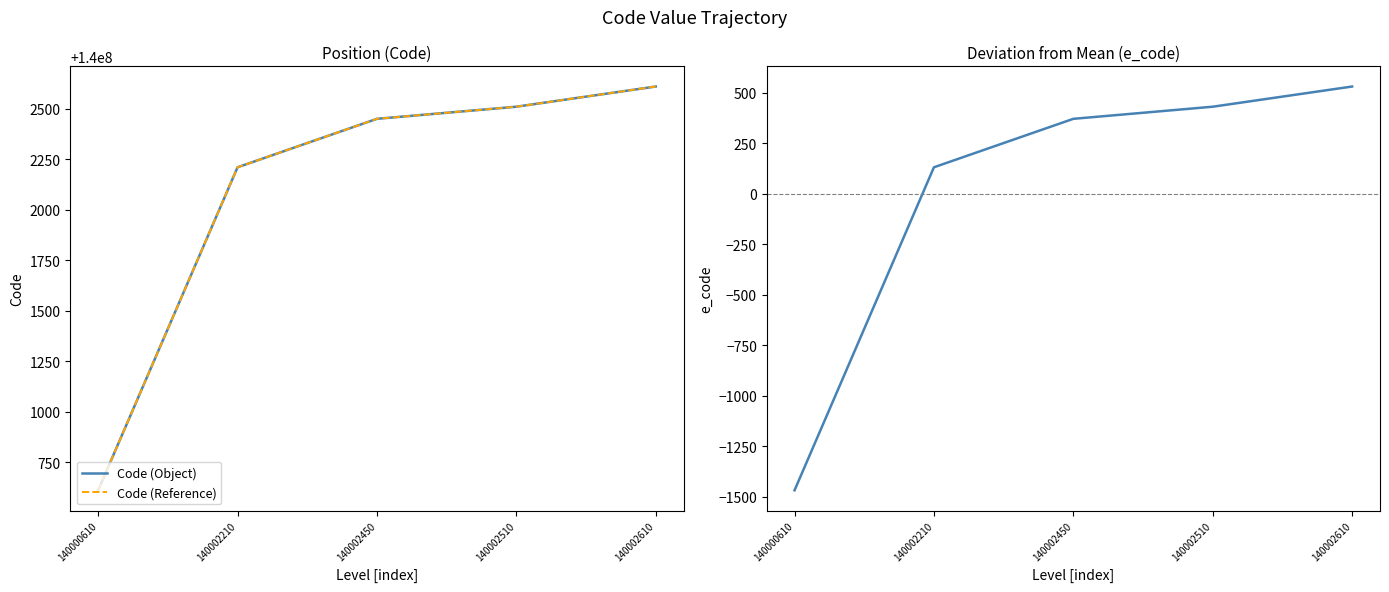

Which series has the largest total across all categories?

Code (Object)